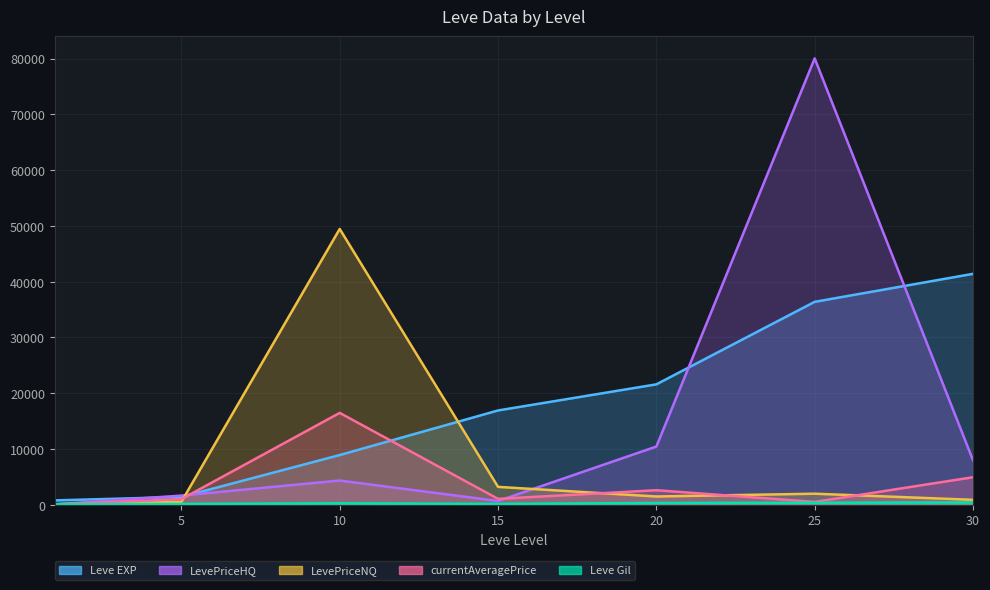

What are all the series names shown in the legend?

Leve EXP, Leve Gil, currentAveragePrice, LevePriceNQ, LevePriceHQ